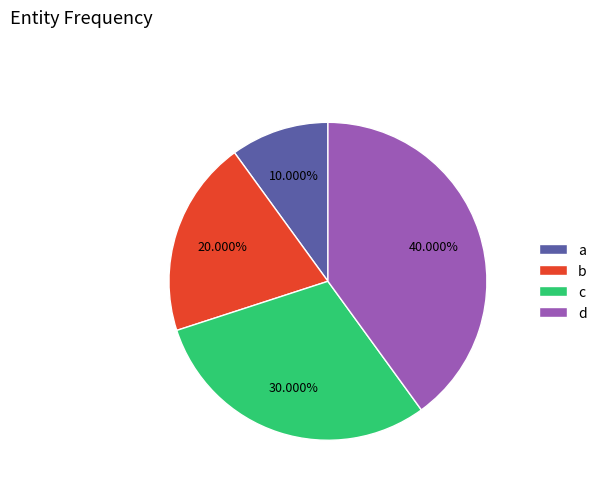

Does any single category account for the majority?

No